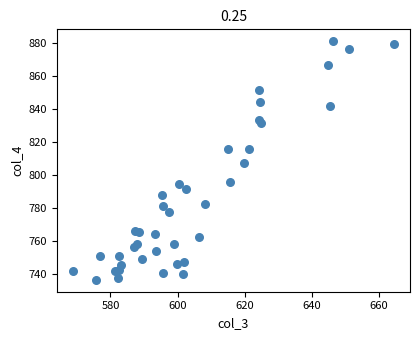

What is the range of X values (max minus min)?

95.7